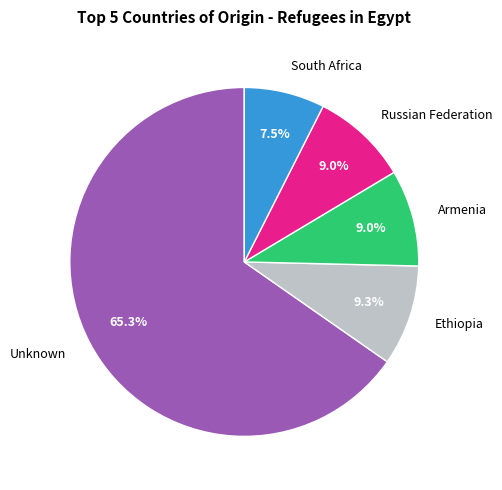

Is there a majority slice in this chart?

Yes